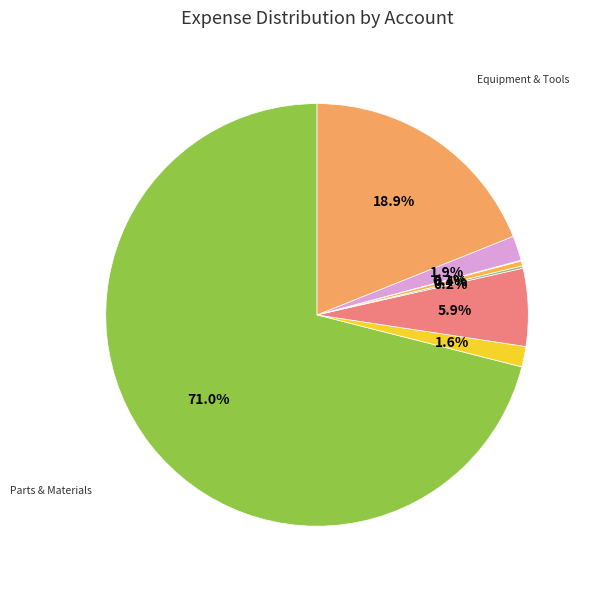

Which category accounts for the majority?

5111 · Parts & material costs (Direct)